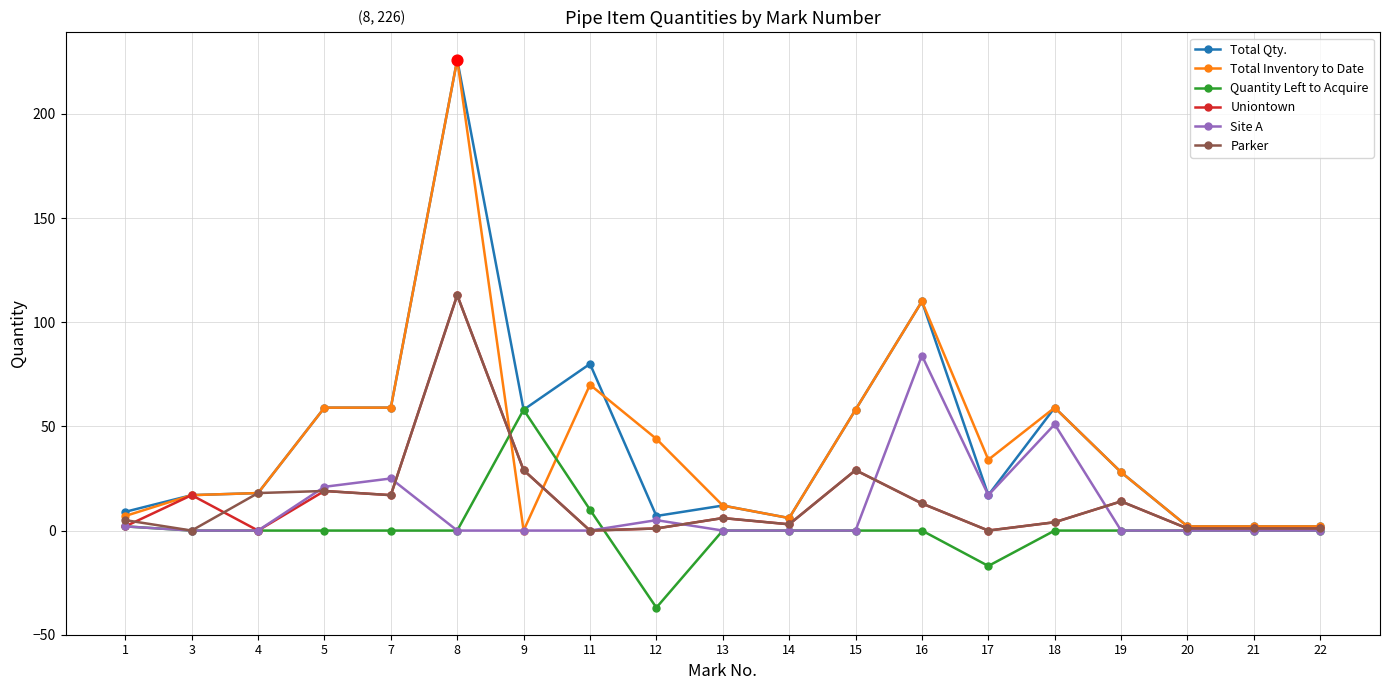

Is the value of Site A at 12 greater than the value of Parker at 15?

No